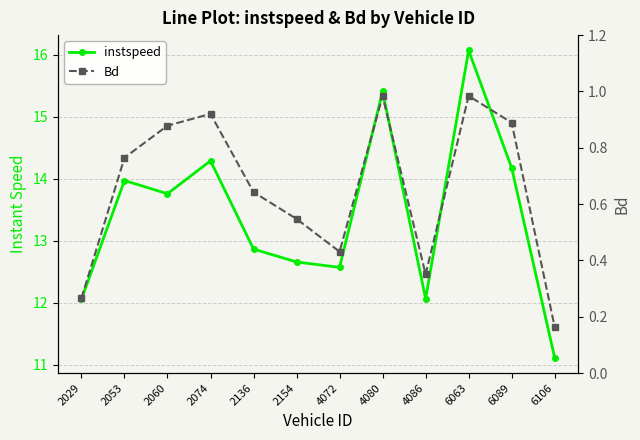

List the series in order of their peak value, lowest first.

Bd, instspeed